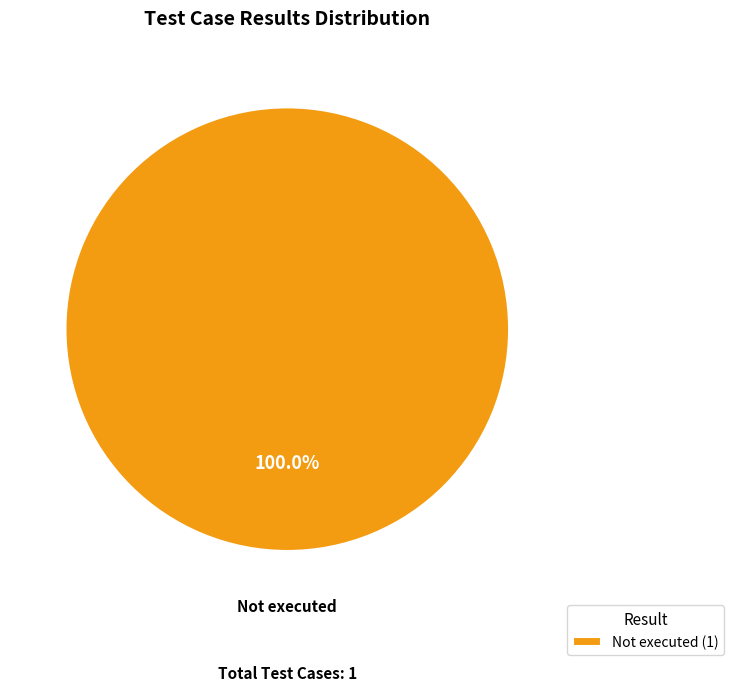

Rank the categories by value from highest to lowest.

Not executed (1)